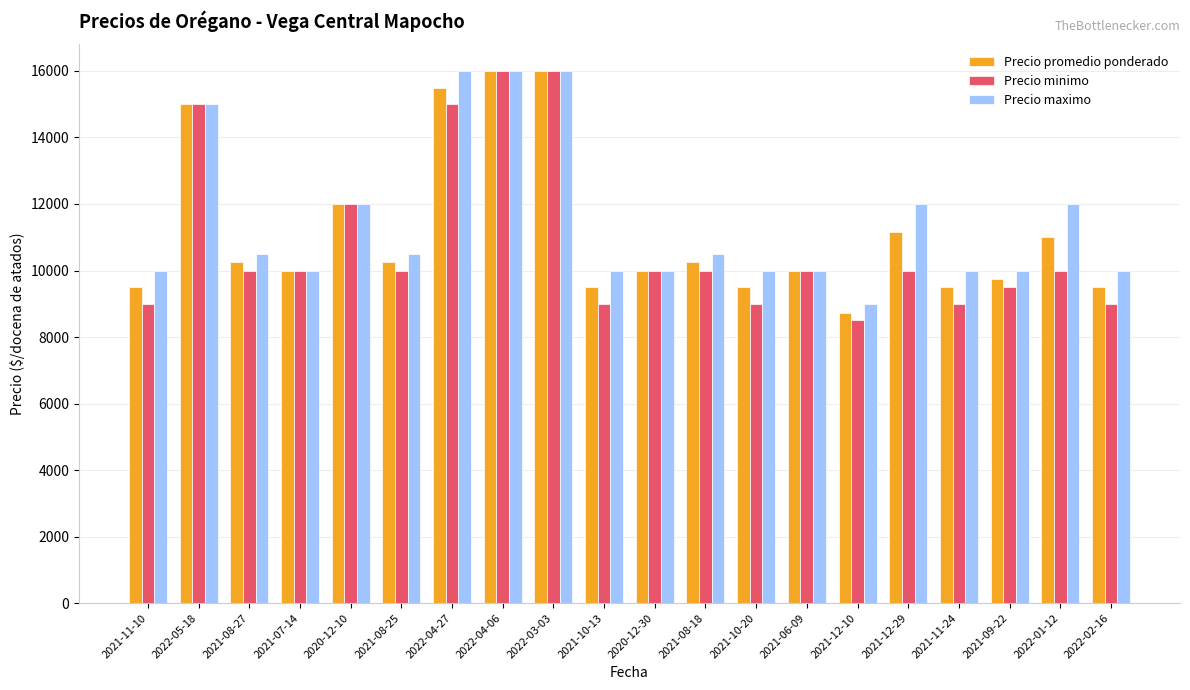

Does the chart contain any negative values?

No